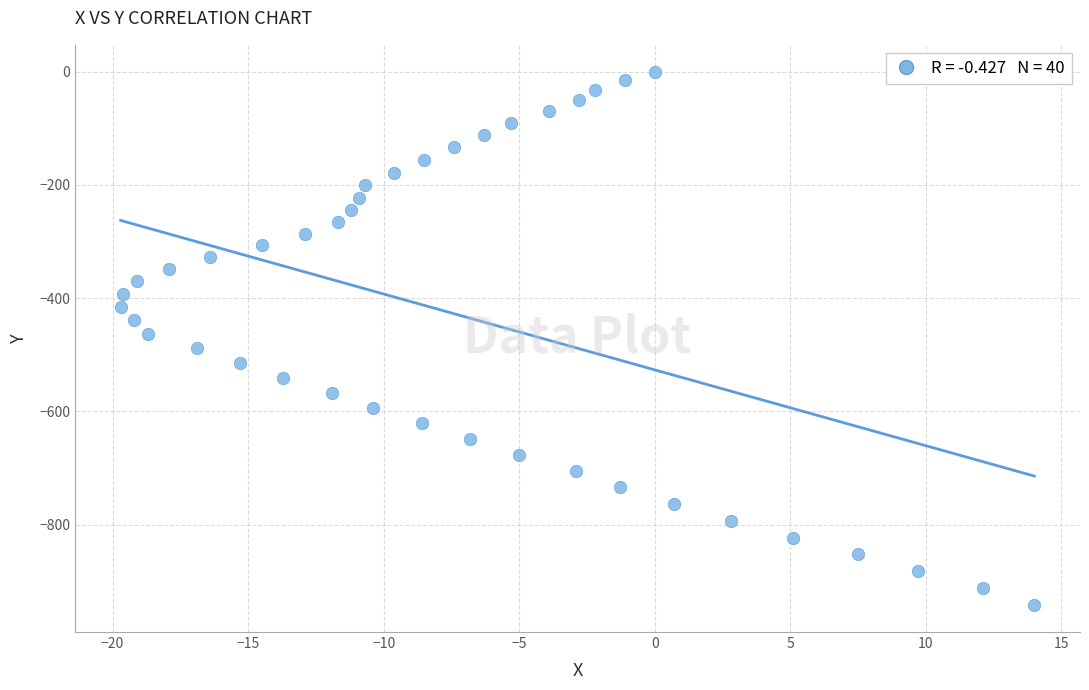

What is the range of X values (max minus min)?

33.7